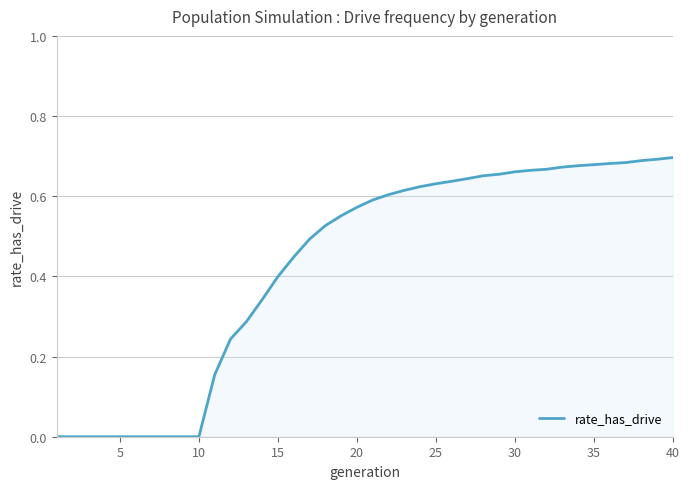

What is the average value?

0.4